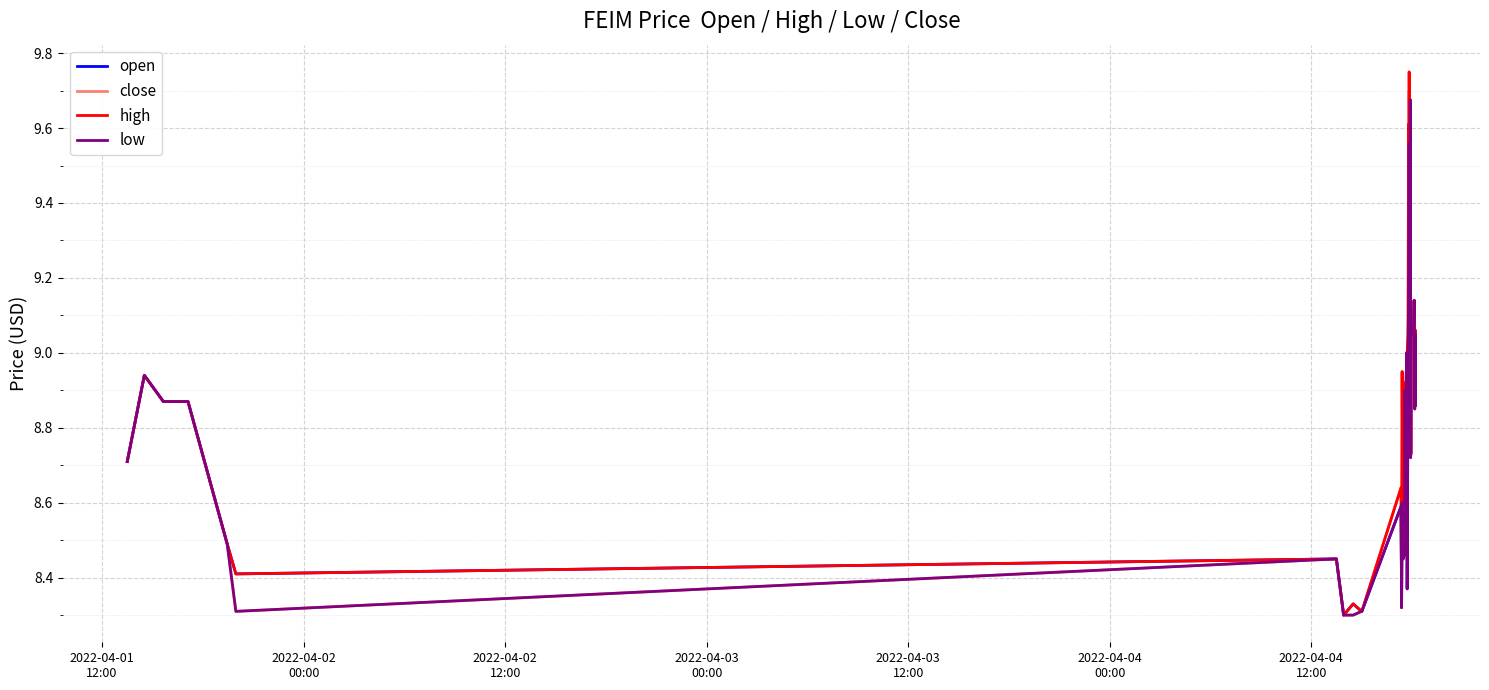

Count the number of data series in this chart.

4